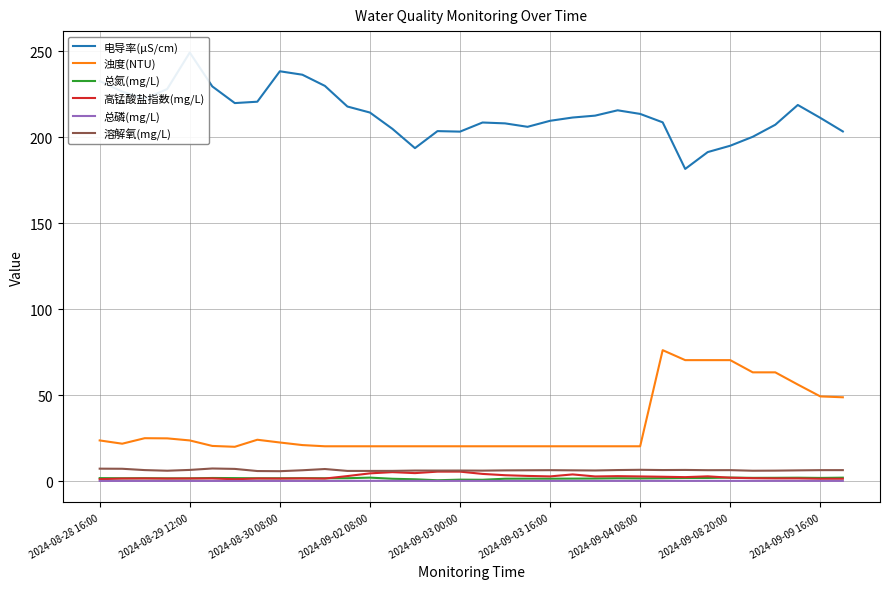

Reading left to right, extract all data points from this chart.

电导率(μS/cm): 232.6	226.5	222.2	228.0	249.2	229.5	219.8	220.6	238.3	236.3	229.8	217.8	214.3	204.8	193.6	203.5	203.2	208.5	208.0	206.0	209.5	211.4	212.5	215.6	213.5	208.6	181.5	191.3	195.0	200.2	207.2	218.7	211.2	203.3
浊度(NTU): 23.6	21.7	24.9	24.8	23.6	20.4	19.9	24.0	22.4	20.9	20.2	20.2	20.2	20.2	20.2	20.2	20.2	20.2	20.2	20.2	20.2	20.2	20.2	20.2	20.2	76.1	70.3	70.3	70.3	63.2	63.2	56.1	49.2	48.7
总氮(mg/L): 1.7	1.6	1.6	1.5	1.5	1.8	1.7	1.6	1.6	1.6	1.6	1.6	2.0	1.3	1.0	0.4	0.8	0.7	1.3	1.4	1.4	1.4	1.4	1.6	1.5	1.6	1.8	1.8	2.0	1.8	1.9	1.9	1.8	1.9
高锰酸盐指数(mg/L): 1.1	1.4	1.5	1.4	1.5	1.5	1.0	1.5	1.4	1.5	1.4	2.9	4.5	5.2	4.6	5.5	5.5	4.1	3.4	3.0	2.7	3.8	2.7	2.8	2.7	2.5	2.2	2.7	1.9	1.6	1.5	1.5	1.3	1.3
总磷(mg/L): 0.0	0.0	0.0	0.0	0.0	0.0	0.0	0.0	0.0	0.0	0.0	0.1	0.1	0.1	0.1	0.1	0.1	0.1	0.1	0.1	0.1	0.1	0.1	0.1	0.1	0.1	0.1	0.1	0.1	0.1	0.1	0.1	0.1	0.1
溶解氧(mg/L): 7.2	7.1	6.3	6.0	6.5	7.3	7.0	5.8	5.7	6.2	7.0	5.9	5.9	5.9	6.1	6.1	6.1	6.0	6.2	6.2	6.3	6.2	6.1	6.4	6.5	6.4	6.4	6.3	6.3	6.0	6.0	6.2	6.3	6.3